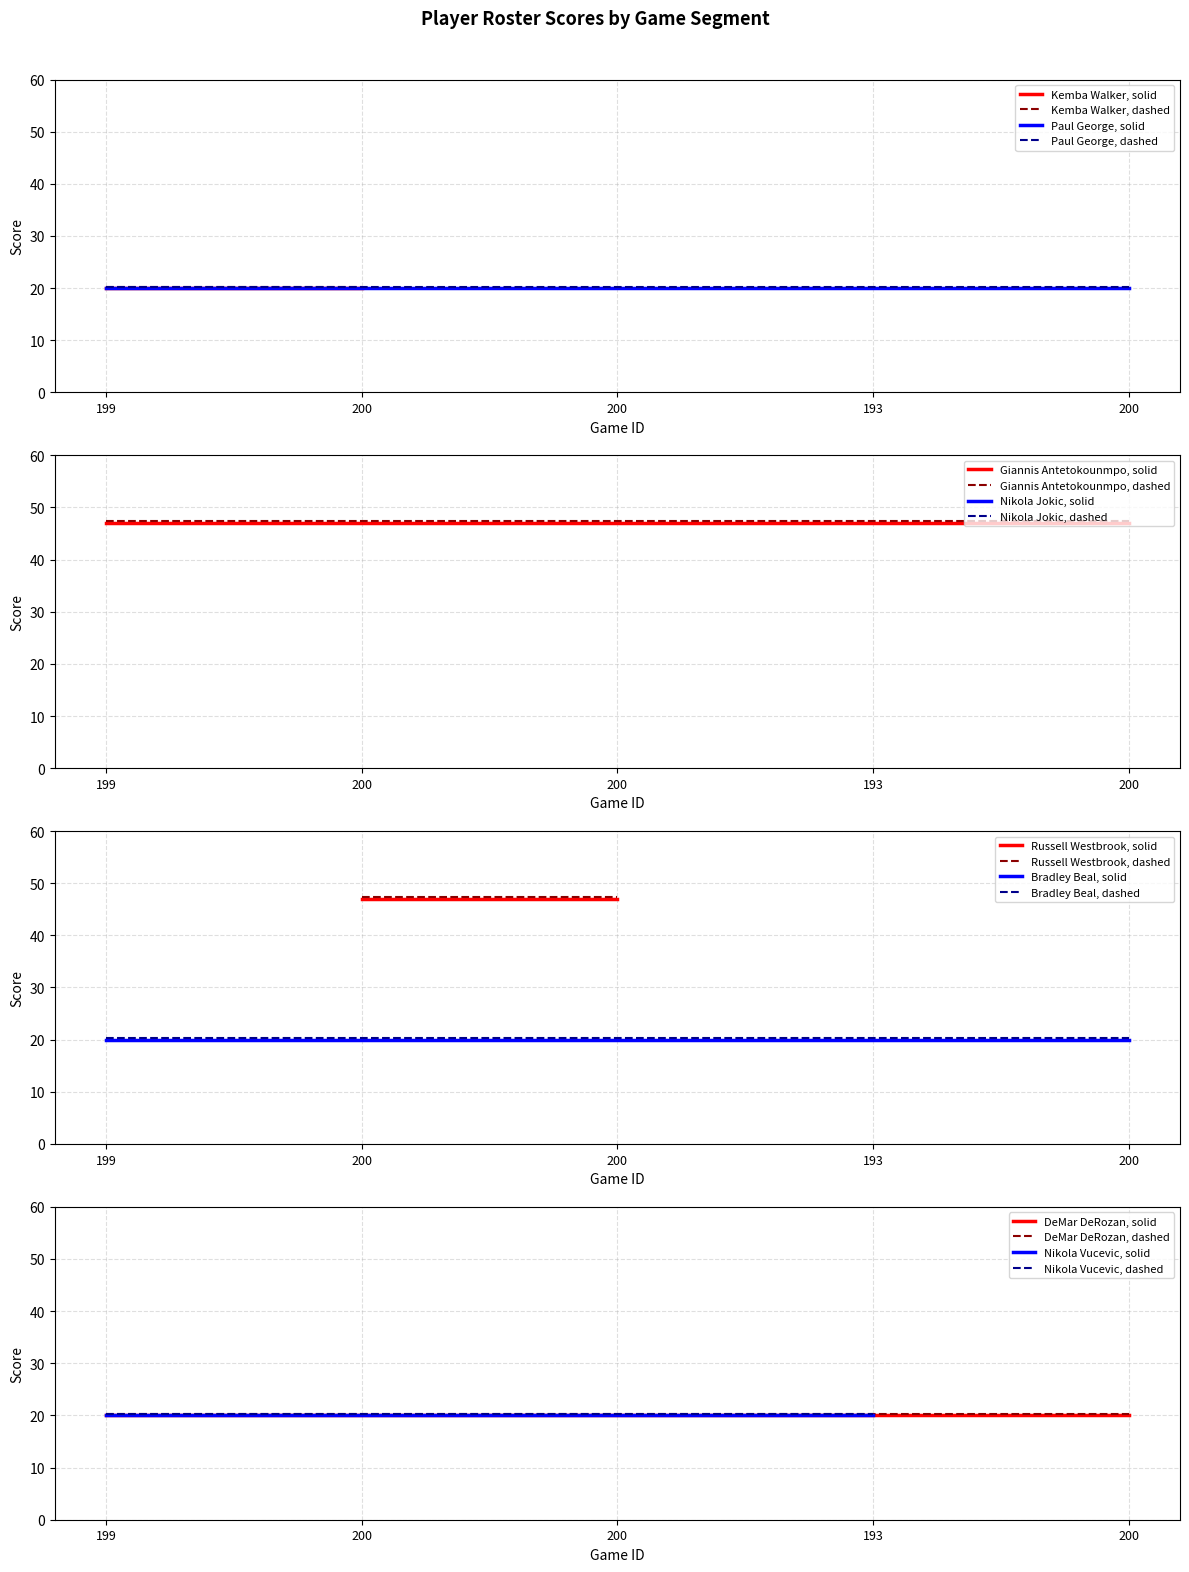

True or false: Kemba Walker and Paul George intersect in this chart.

False